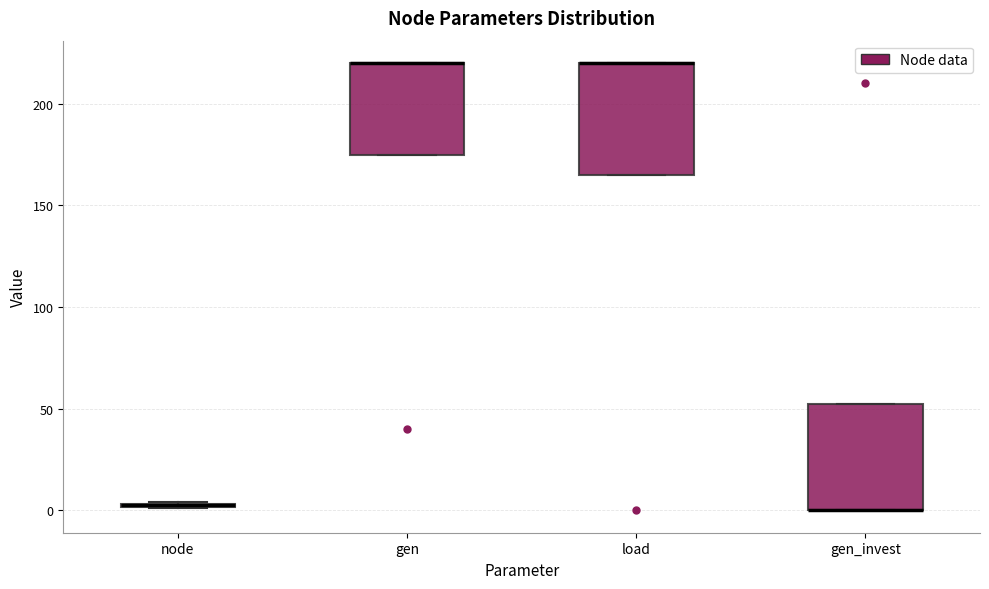

Where is the lower edge of the box for load on the y-axis? The values are not printed on the chart, so give them approximately, as read against the axis.

165